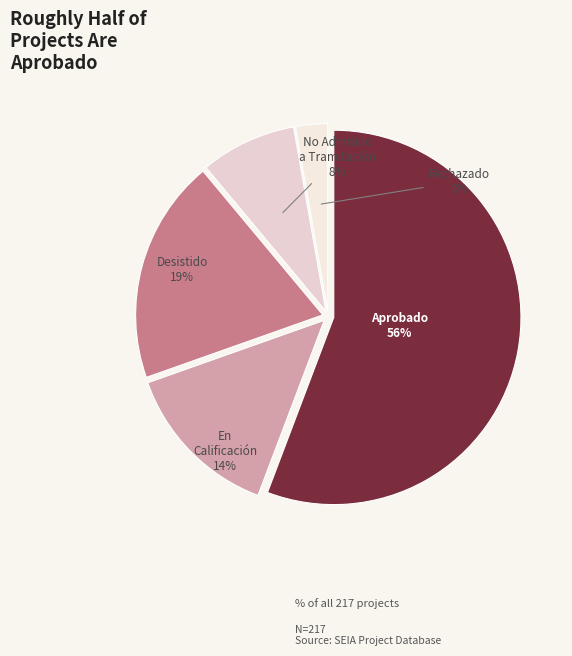

Is it true that Rechazado is 3% of the pie?

True